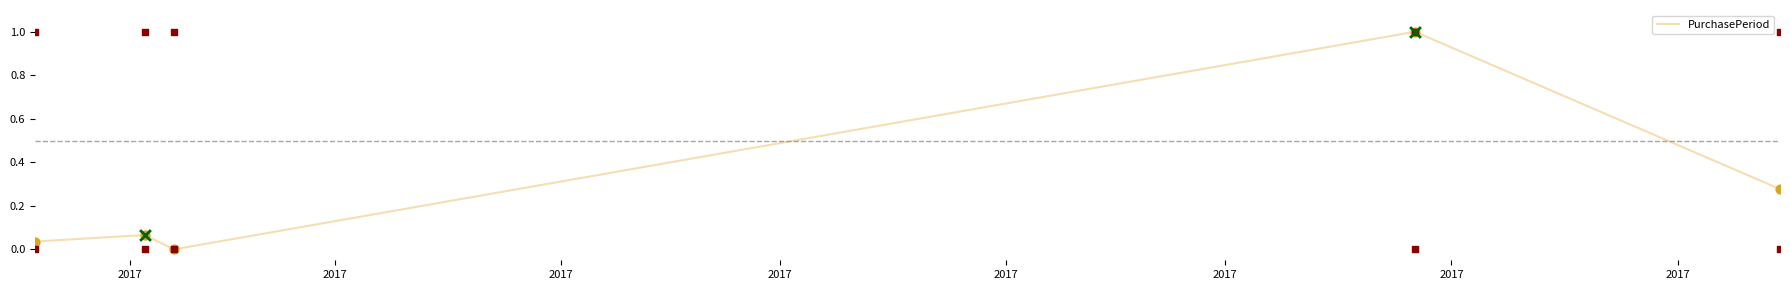

What is the ratio of the value at 2017 to the value at 2017?

0.1